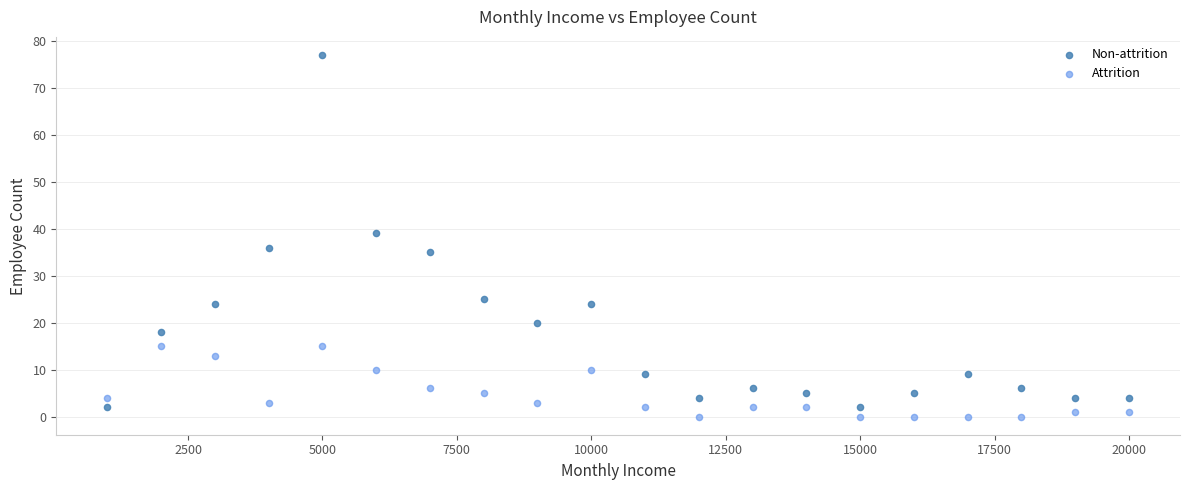

Across all data points, what is the range of X values (max minus min)?

19000